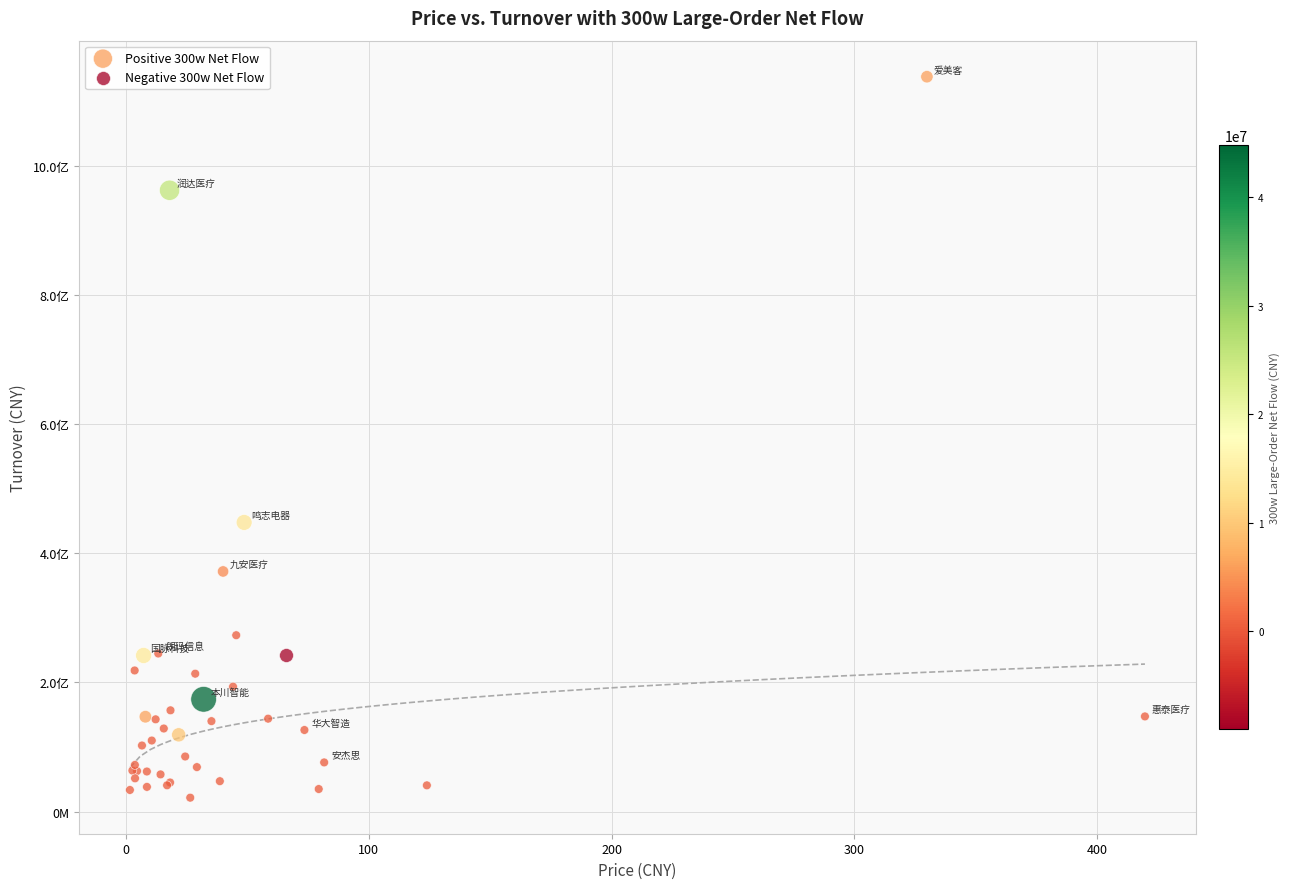

What are all the series names shown in the legend?

Positive 300w Net Flow, Negative 300w Net Flow